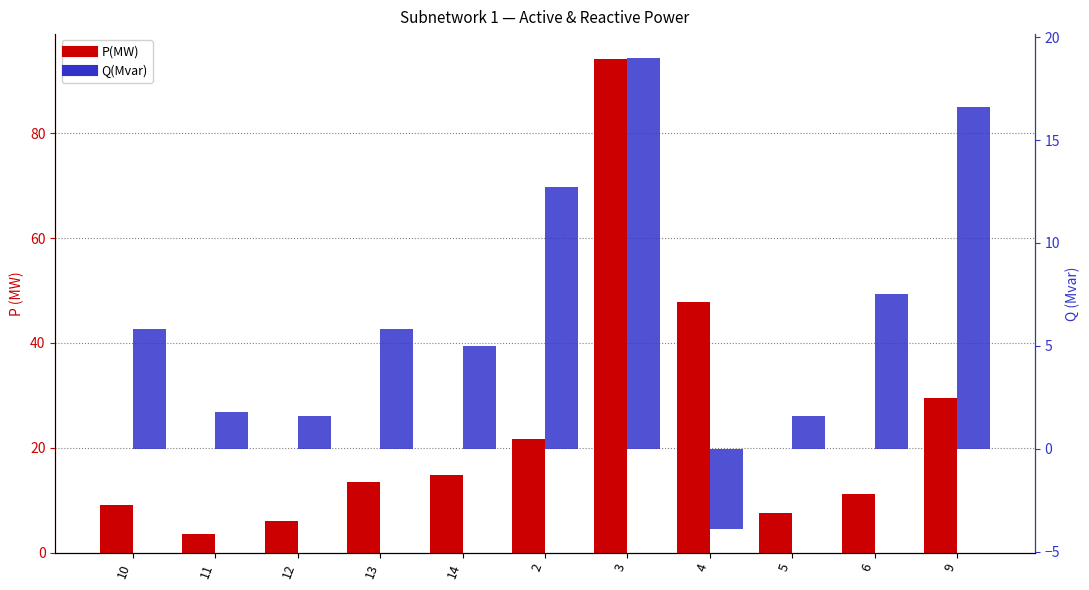

Rank the series by their average value, from lowest to highest.

Q(Mvar), P(MW)